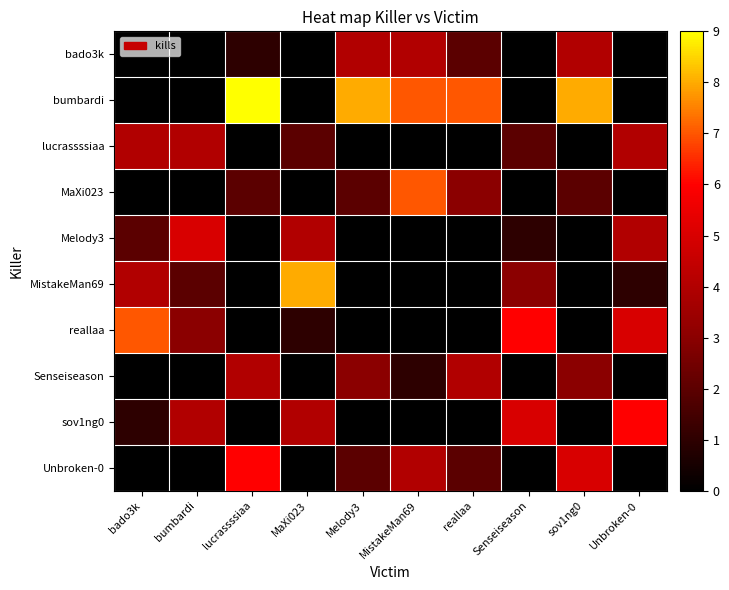

At which category is the sum across all series the highest?

MistakeMan69